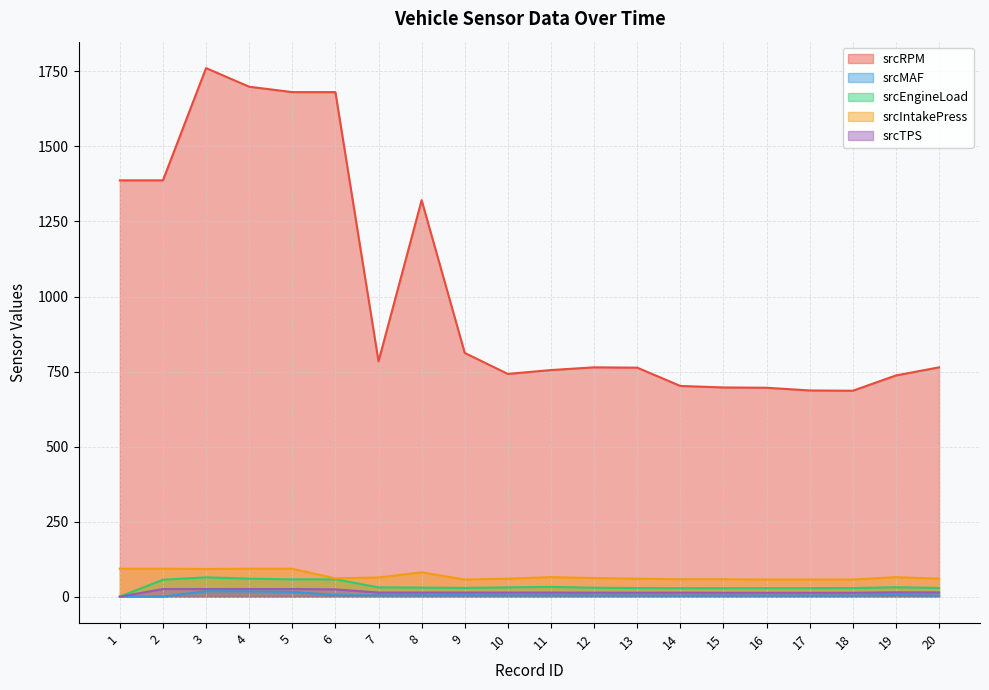

Which series has the largest range (max minus min)?

srcRPM